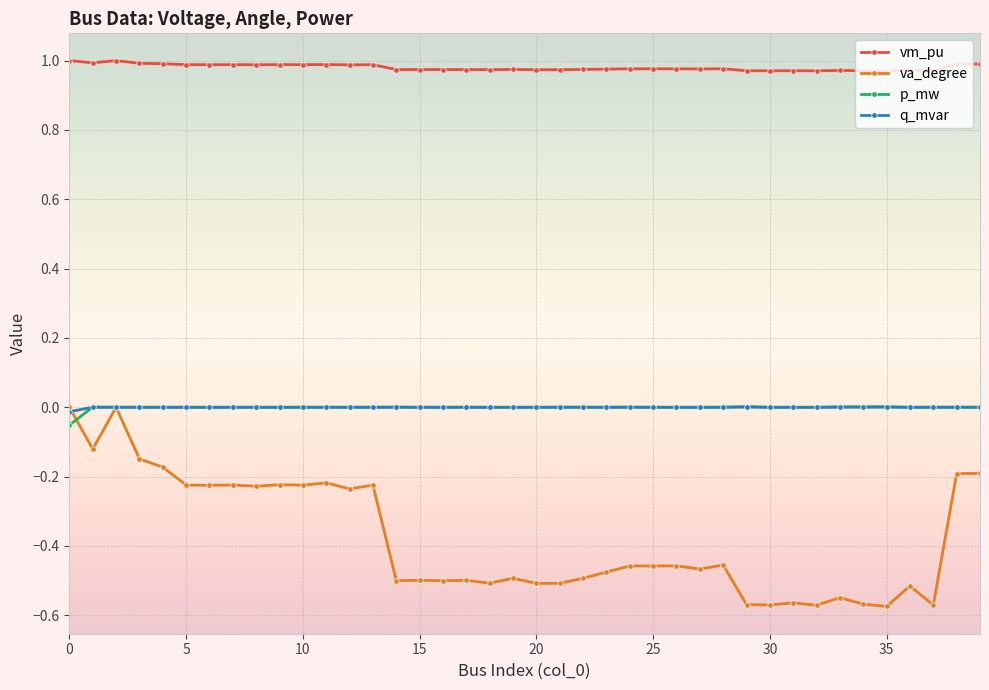

True or false: p_mw and vm_pu intersect in this chart.

False